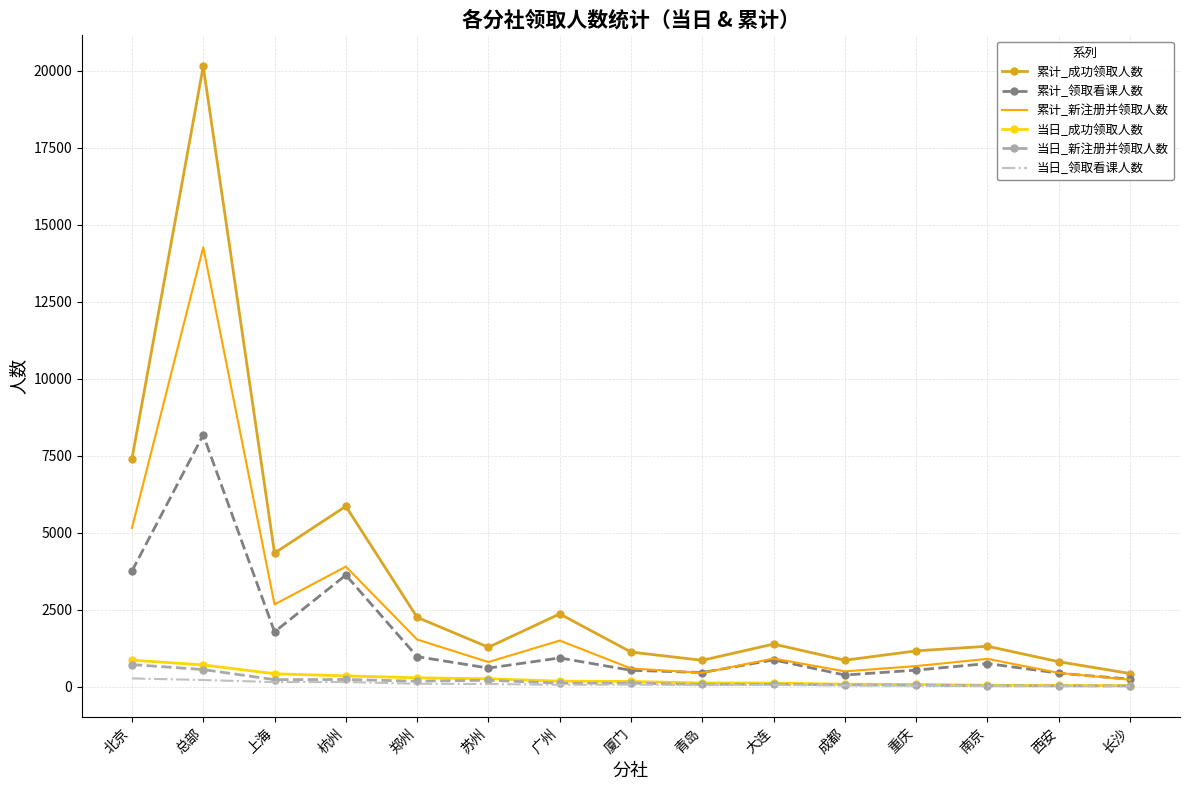

What is the difference between the 当日_成功领取人数 values at 大连 and 北京?

744